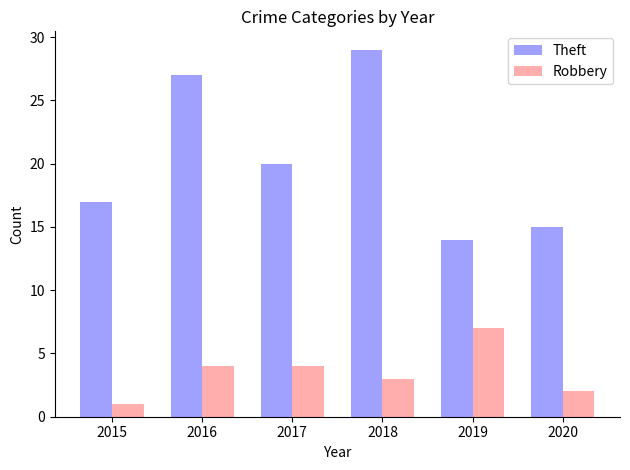

Which category has the lowest value across all series?

2015